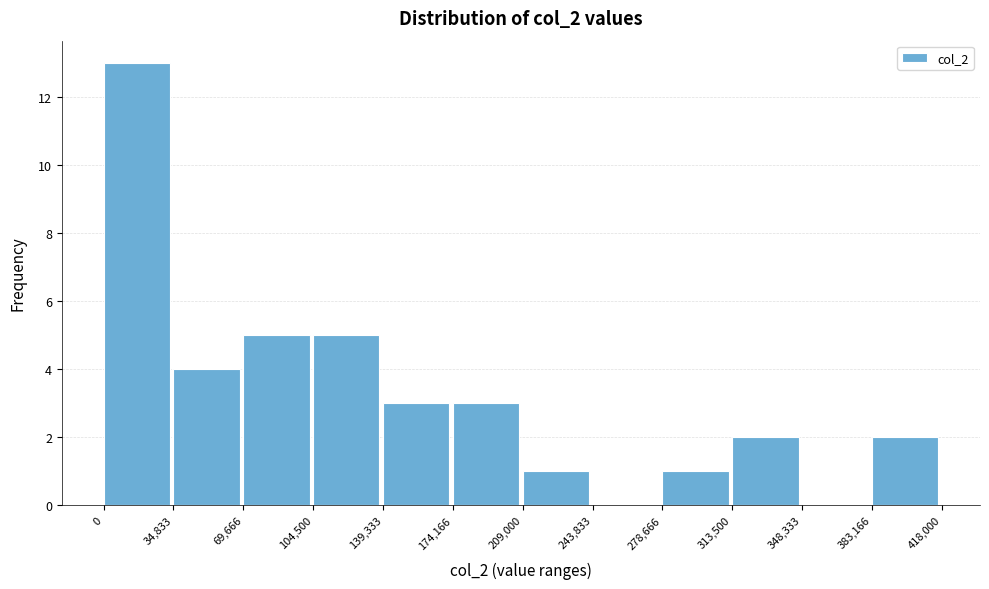

How tall is the bar that spans 139,333 to 174,166 on the x-axis? The values are not printed on the chart, so give them approximately, as read against the axis.

3